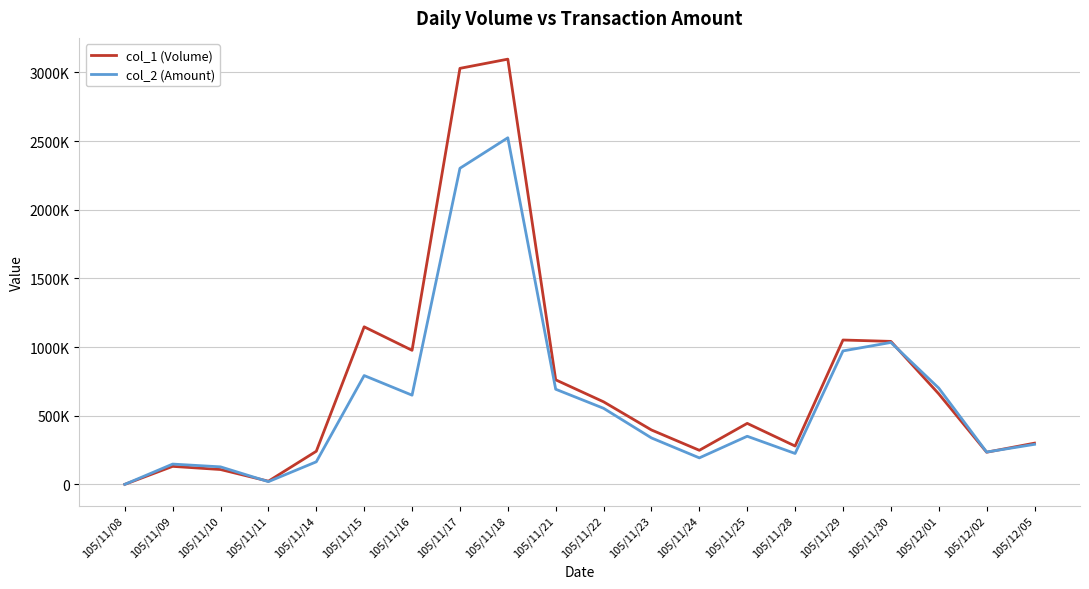

True or false: col_2 (Amount) has a value of 2523510 at 105/11/18.

True